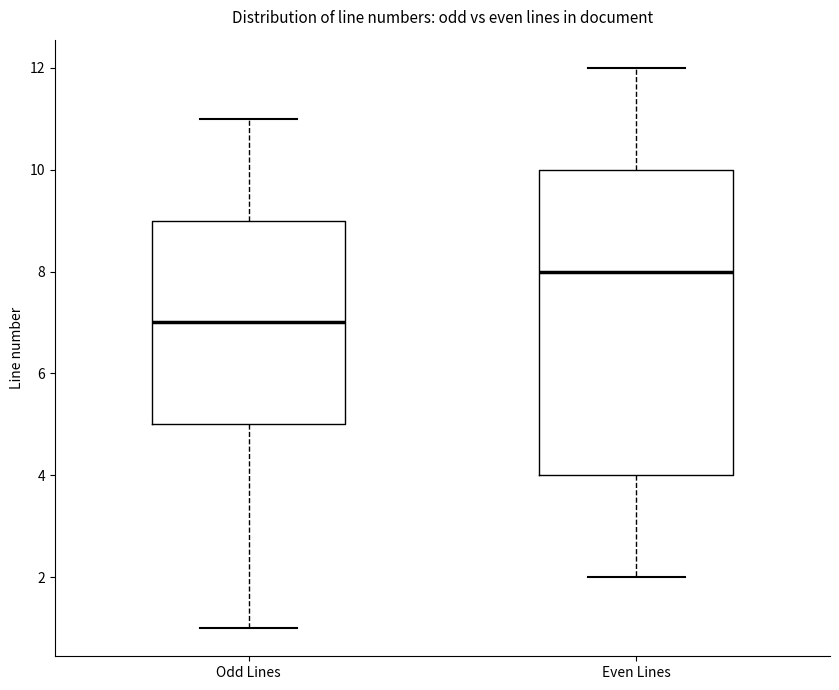

Reading left to right, read every box against the y-axis: the position of its median line, the range the box covers, and the ends of its whiskers. The values are not printed on the chart, so give them approximately, as read against the axis.

Odd Lines: median 7, box 5 to 9, whiskers 1 to 11
Even Lines: median 8, box 4 to 10, whiskers 2 to 12